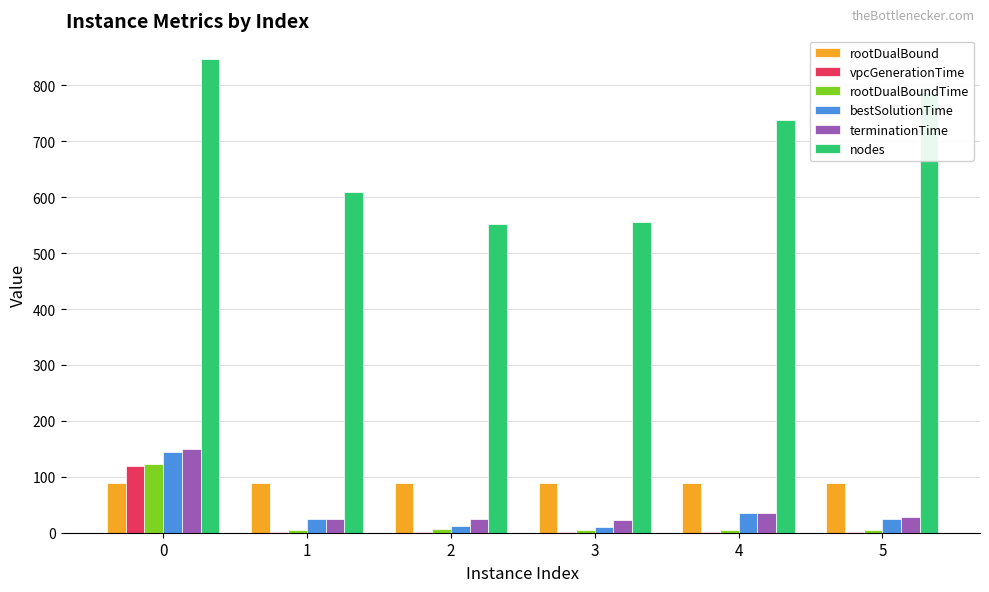

What value does the bestSolutionTime series have at 1?

23.8